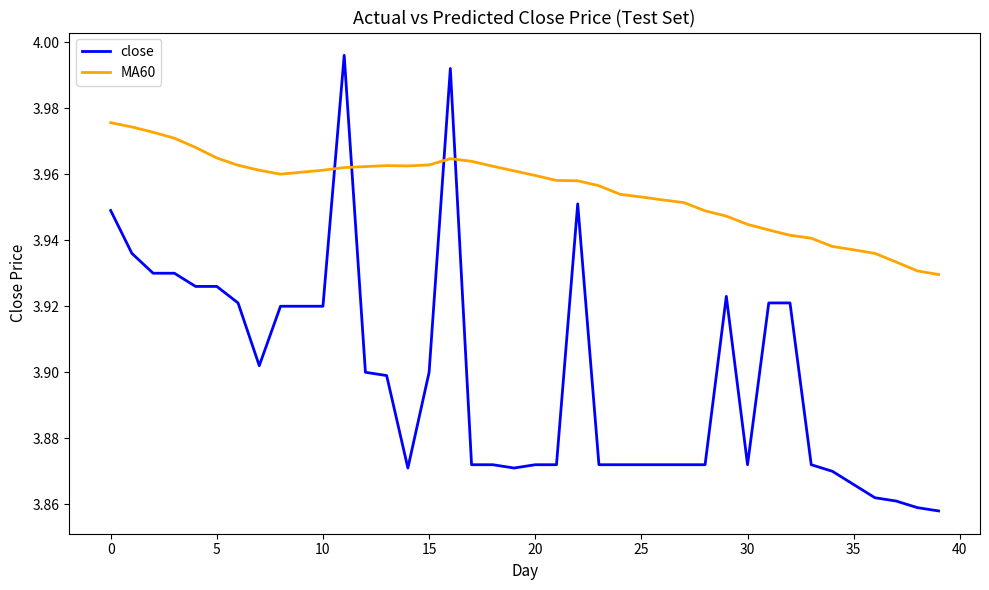

Rank the series by their average value, from lowest to highest.

close, MA60